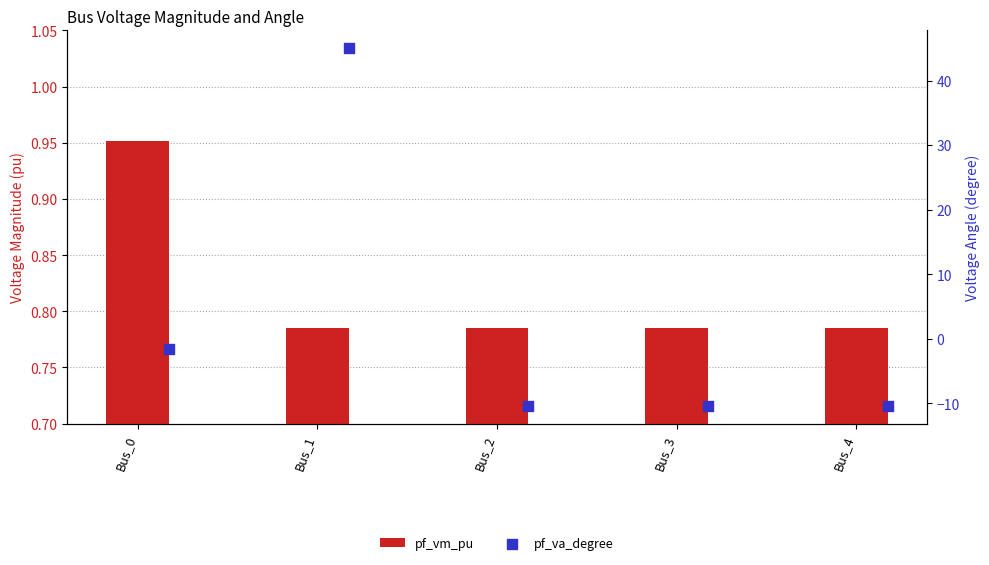

Is the value of pf_vm_pu at Bus_1 greater than the value of pf_va_degree at Bus_0?

Yes